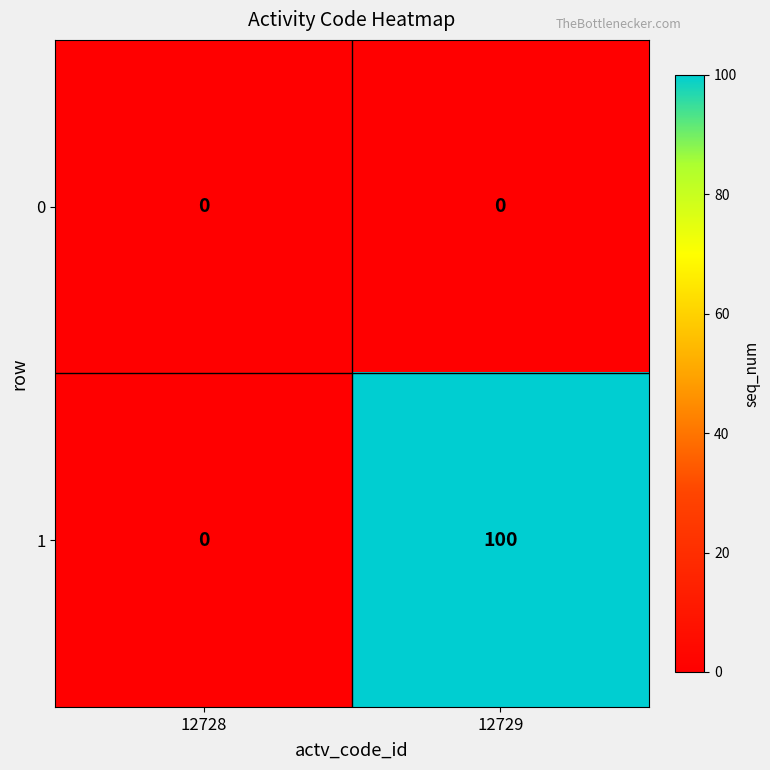

Read the 1 value at 12729, to the nearest 10.

100